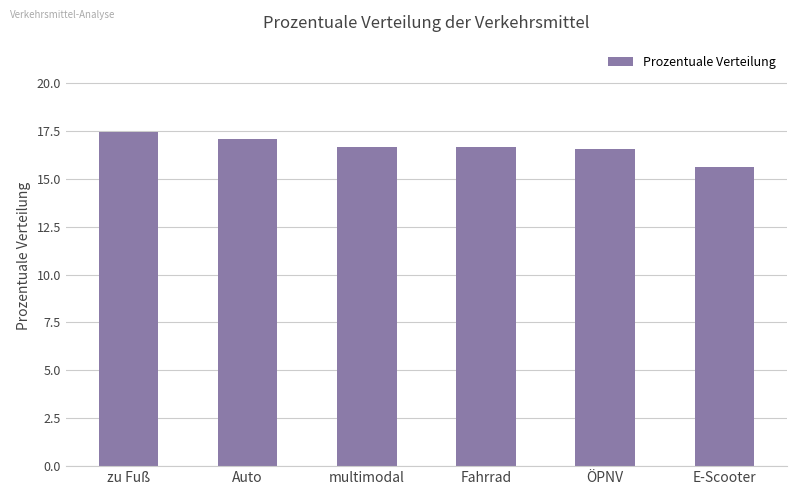

Count the number of values greater than 16.

5